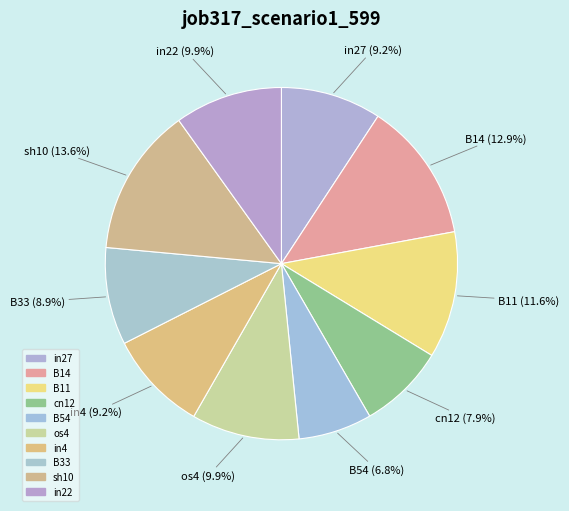

Count the number of slices in the pie.

10